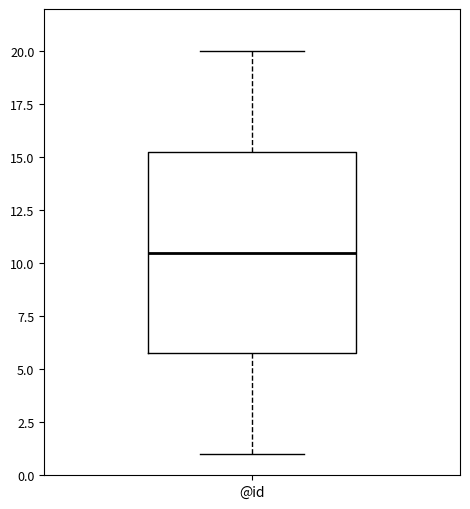

Read this box plot against the y-axis: the position of the median line, the range covered by the box, and the ends of both whiskers. The values are not printed on the chart, so give them approximately, as read against the axis.

median 10.5, box 6.0 to 15.5, whiskers 1.0 to 20.0